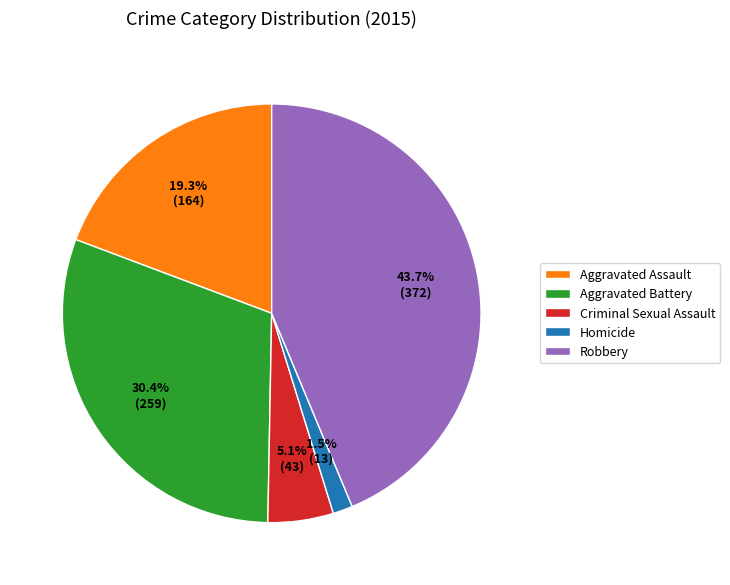

Which category has the biggest portion of the pie?

Robbery